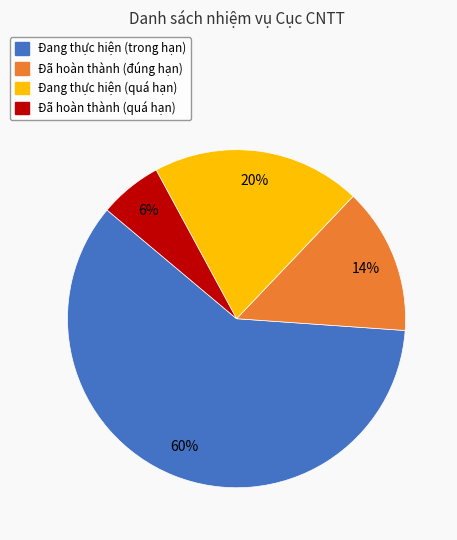

Does Đã hoàn thành (quá hạn) account for over 50% of the chart?

No